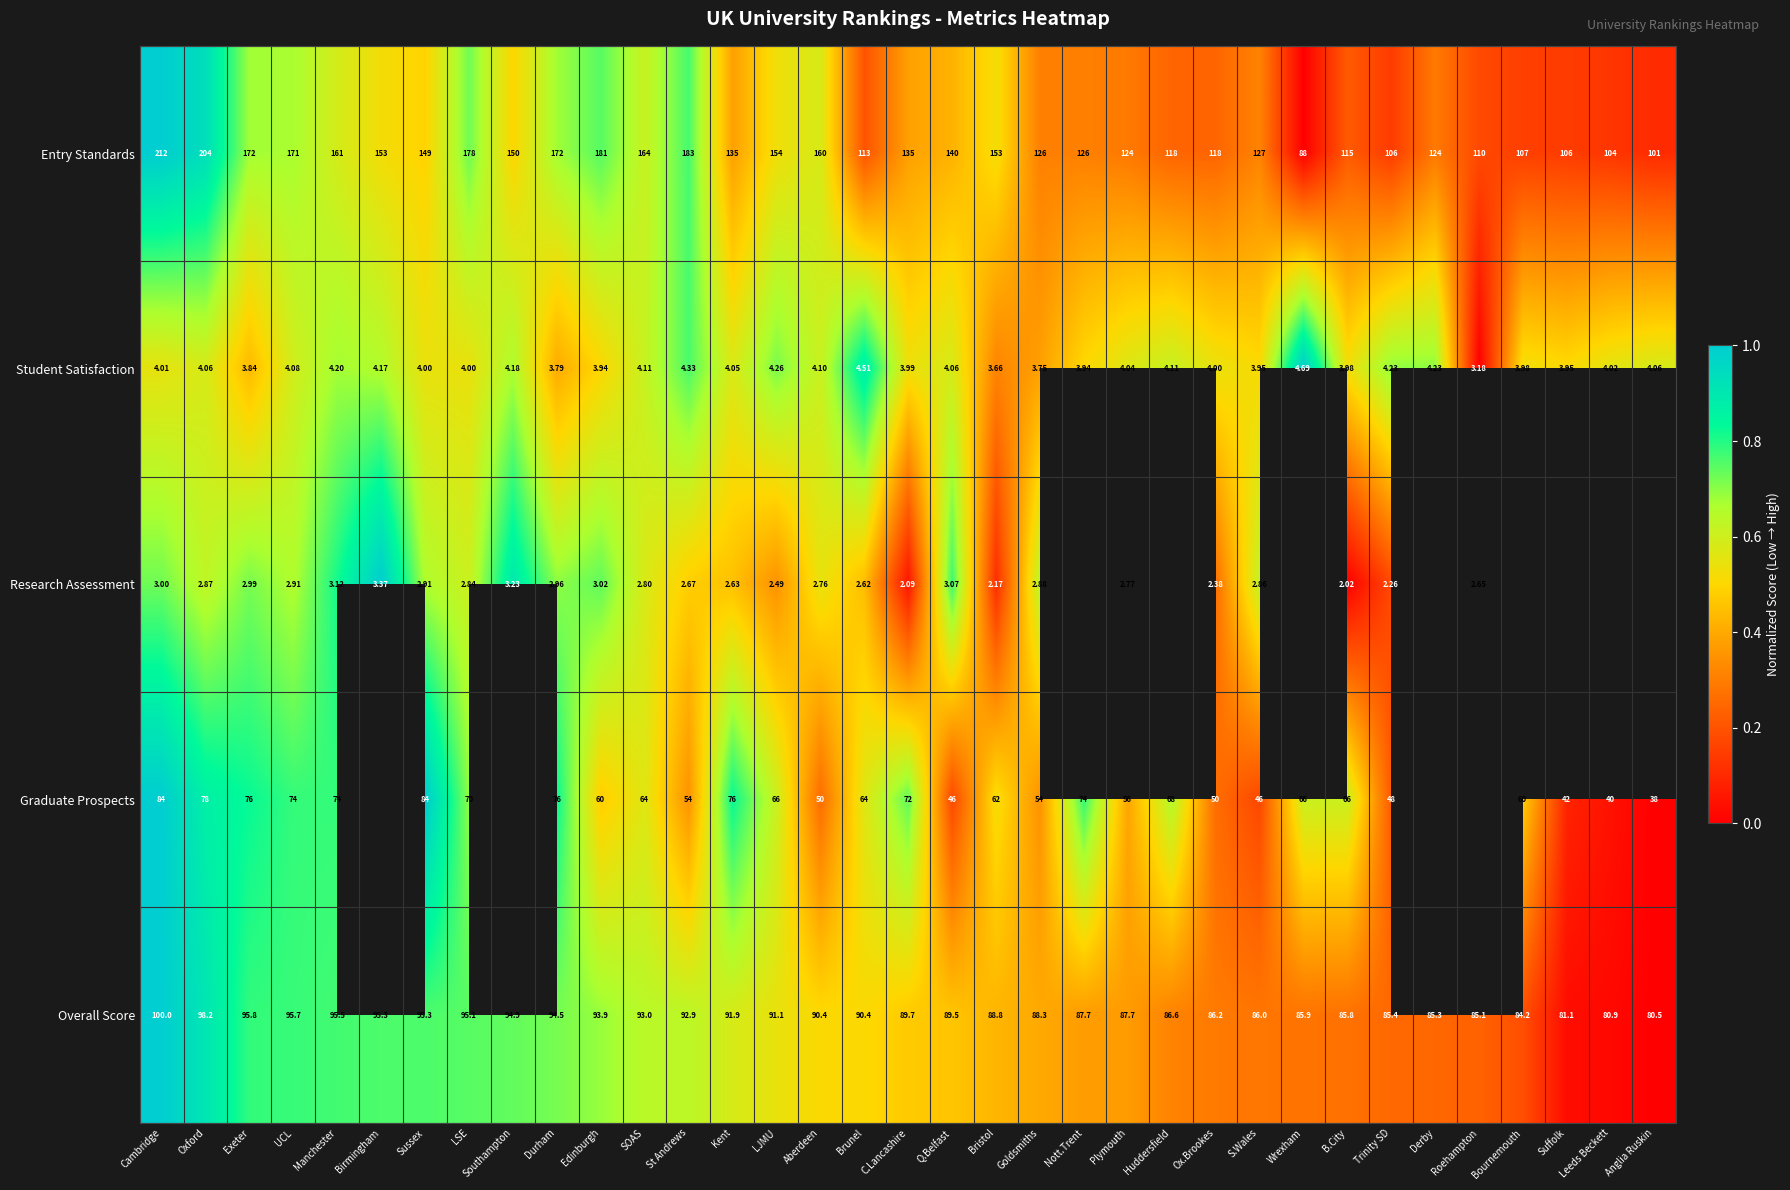

At Oxford, list the series in order from smallest to largest.

Research Assessment, Student Satisfaction, Graduate Prospects, Overall Score, Entry Standards